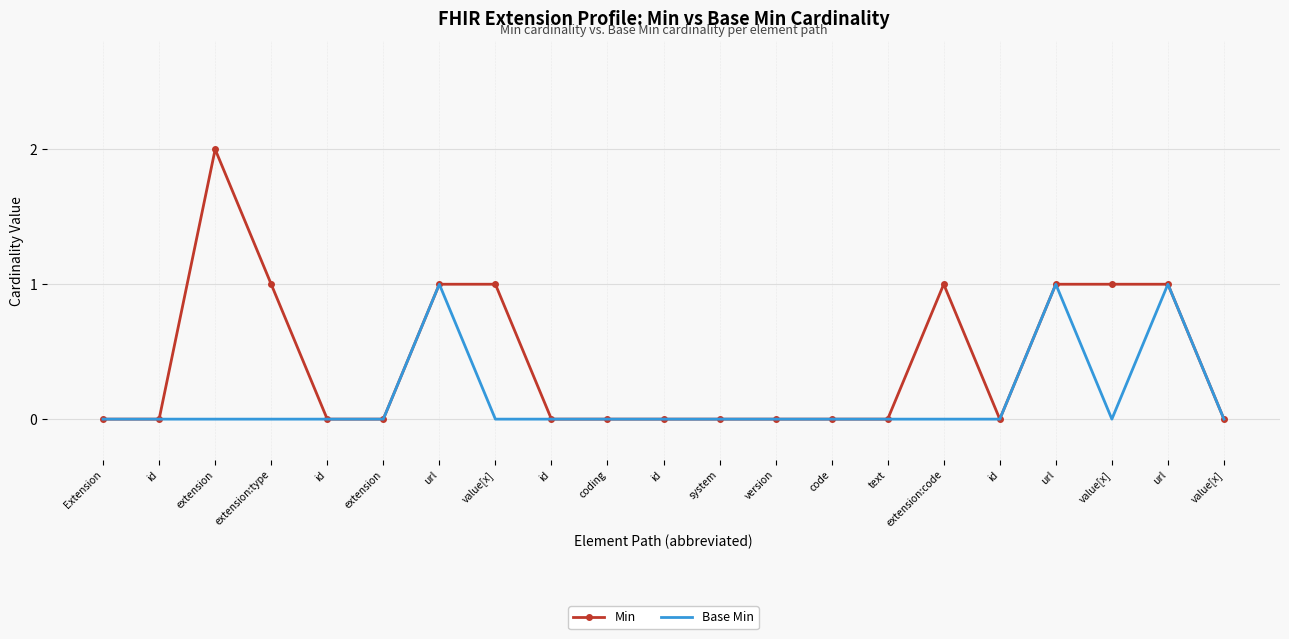

Reading right to left, what are all the values shown in this chart?

Min: 0	1	1	1	0	1	0	0	0	0	0	0	0	1	1	0	0	1	2	0	0
Base Min: 0	1	0	1	0	0	0	0	0	0	0	0	0	0	1	0	0	0	0	0	0